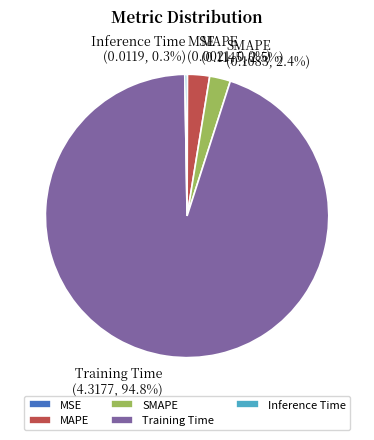

To the nearest percent, what is the average slice percentage?

20%